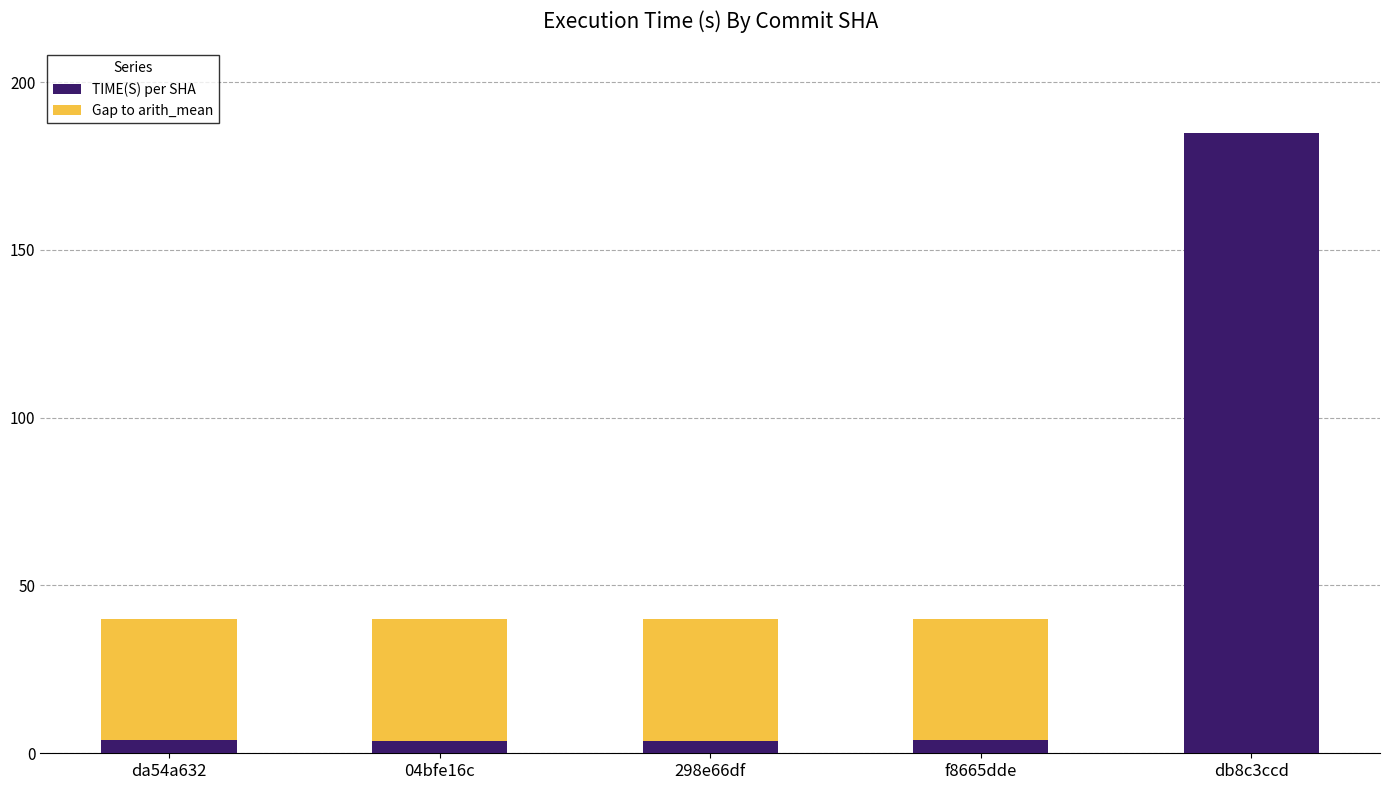

The TIME(S) per SHA series shows 4.0 at f8665dde. True or false?

True